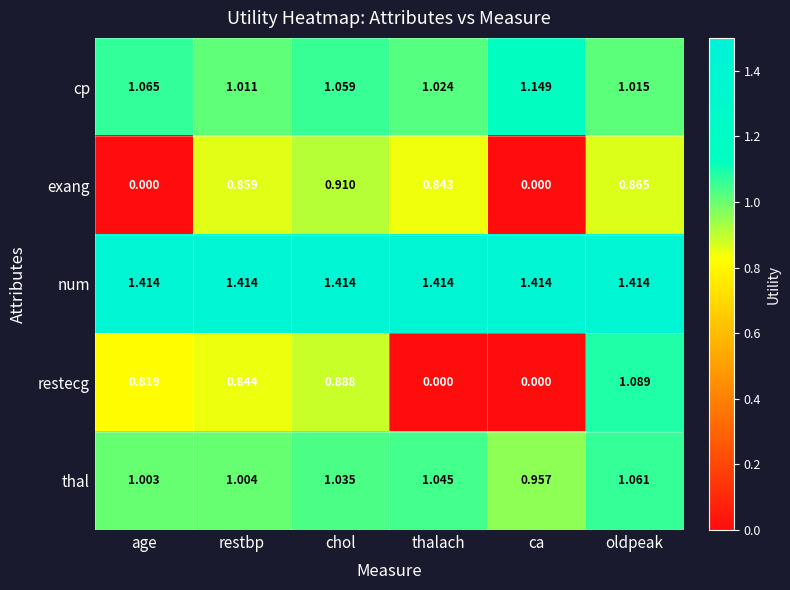

Between age and oldpeak, which series saw the biggest shift?

exang